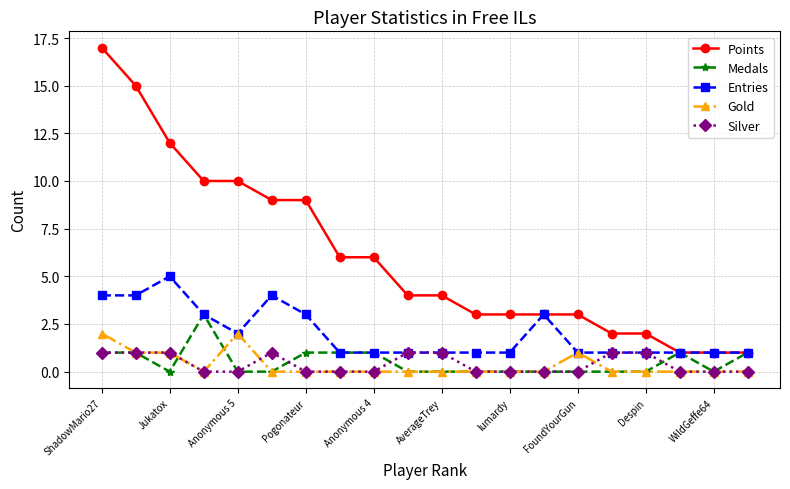

Which series has the largest range (max minus min)?

Points